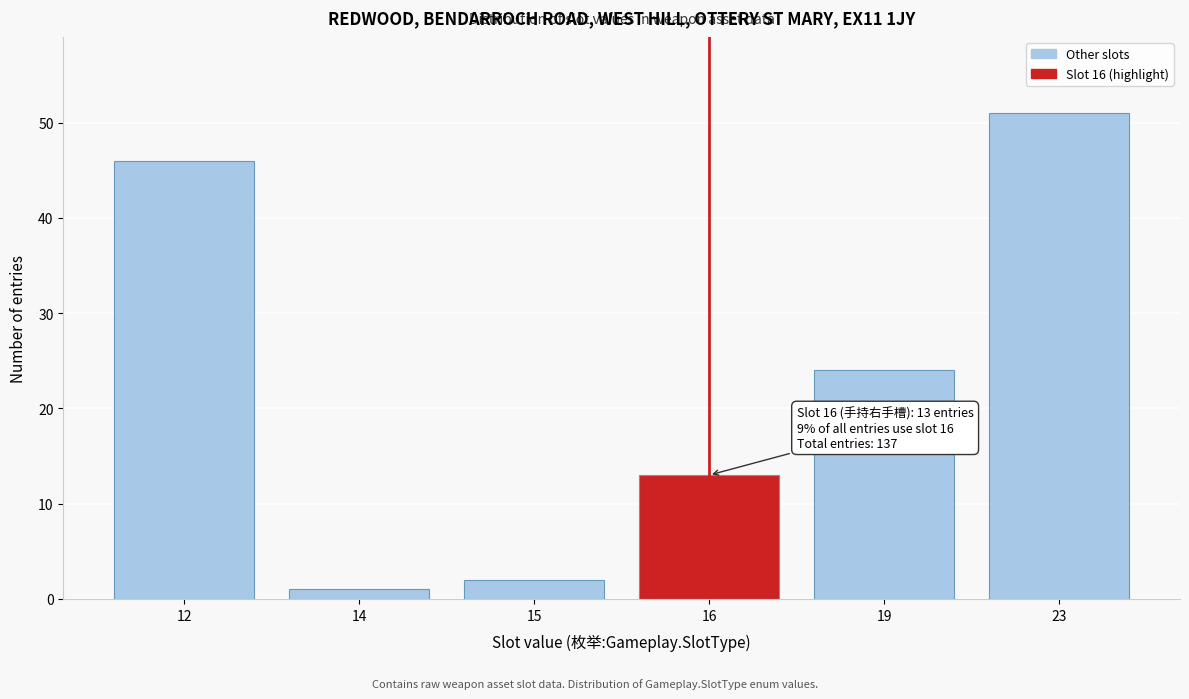

Reading left to right, list all the values displayed in this chart.

46	1	2	13	24	51